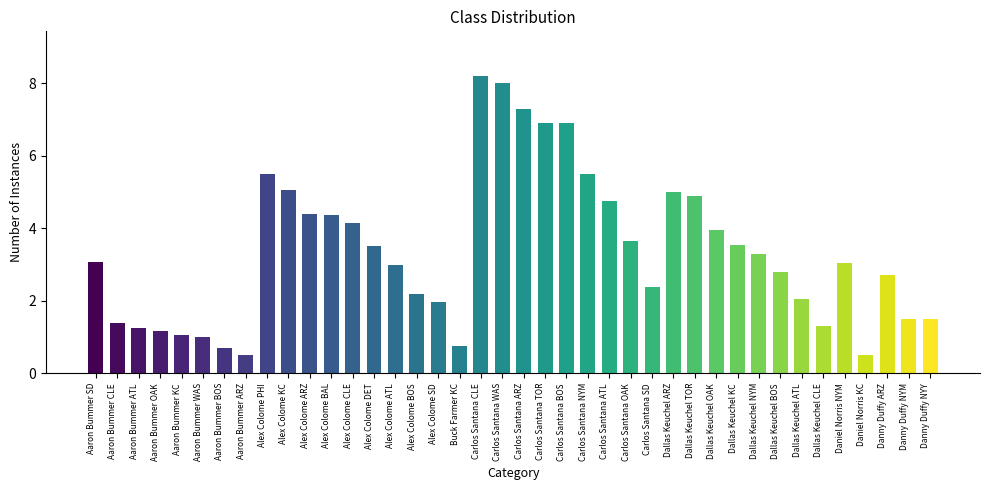

What is the change in value from Aaron Bummer WAS to Carlos Santana TOR?

+5.9